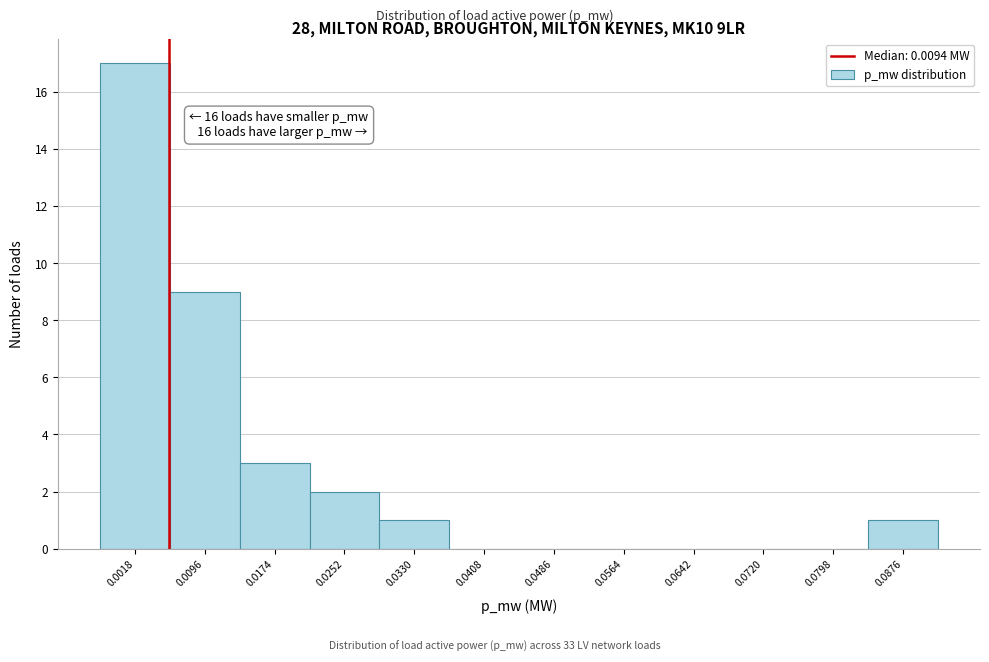

Reading left to right, what are all the values shown in this chart?

0.0018=17	0.0096=9	0.0174=3	0.0252=2	0.0330=1	0.0408=0	0.0486=0	0.0564=0	0.0642=0	0.0720=0	0.0798=0	0.0876=1